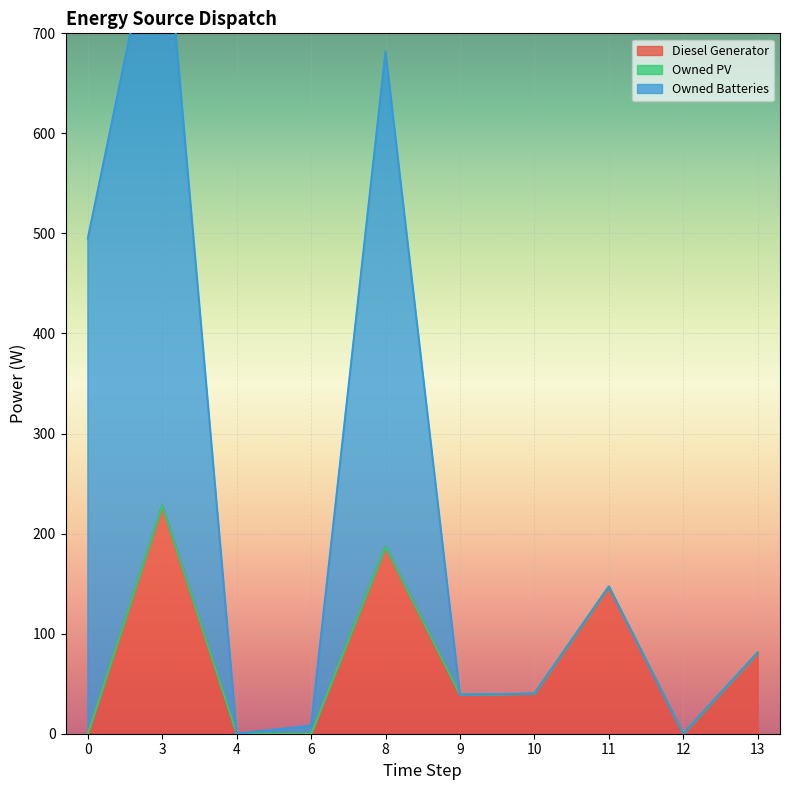

Rank the series by their maximum value, from lowest to highest.

Owned PV, Diesel Generator, Owned Batteries